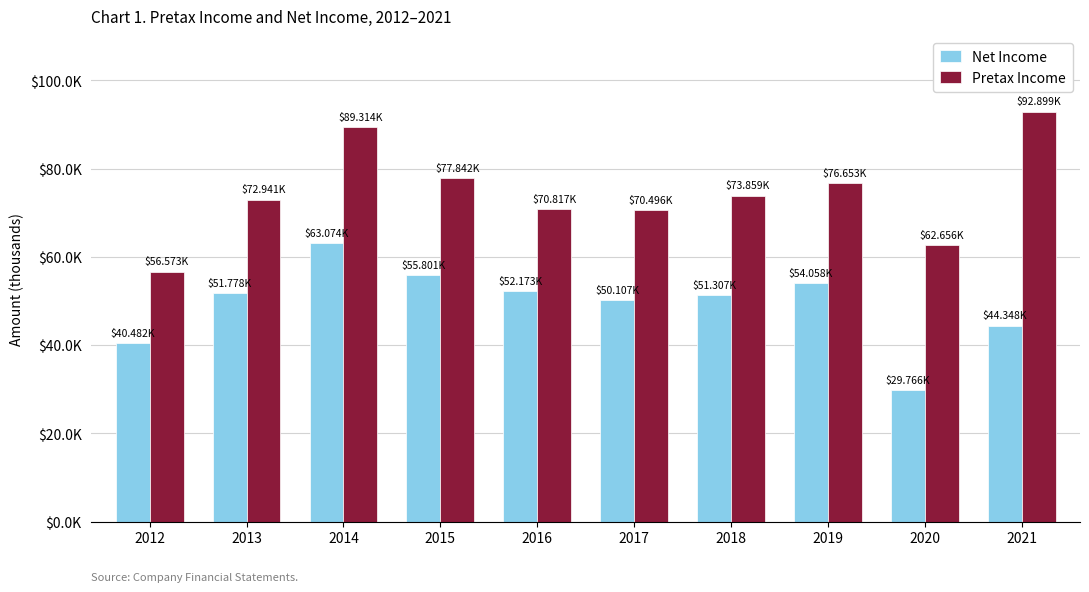

Does the chart contain any negative values?

No